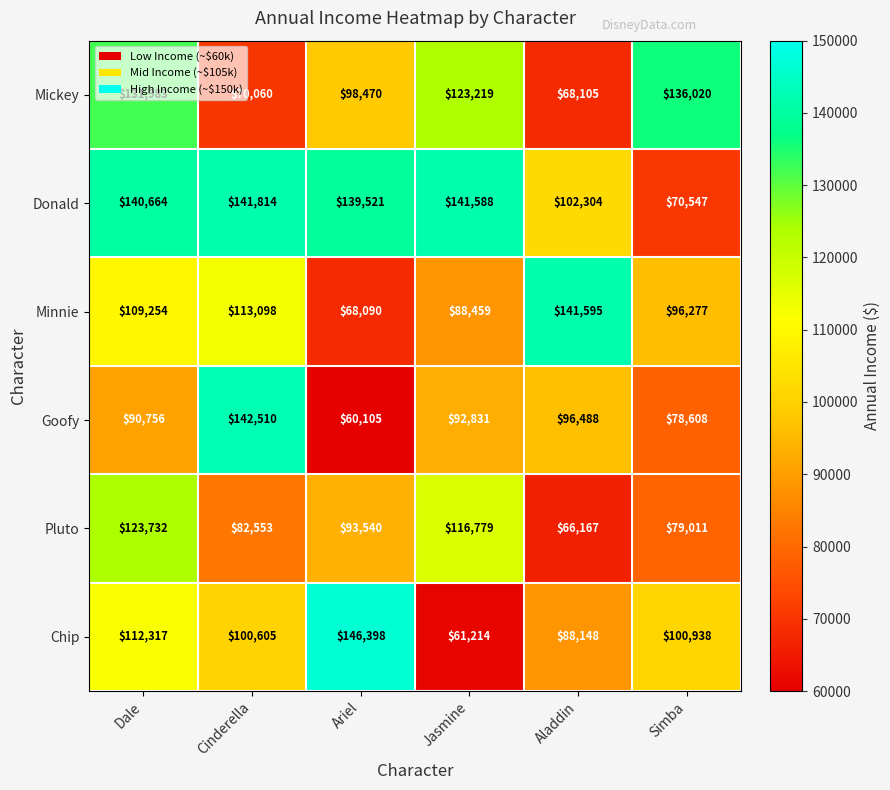

Where does the Pluto series first go above 93540?

Dale